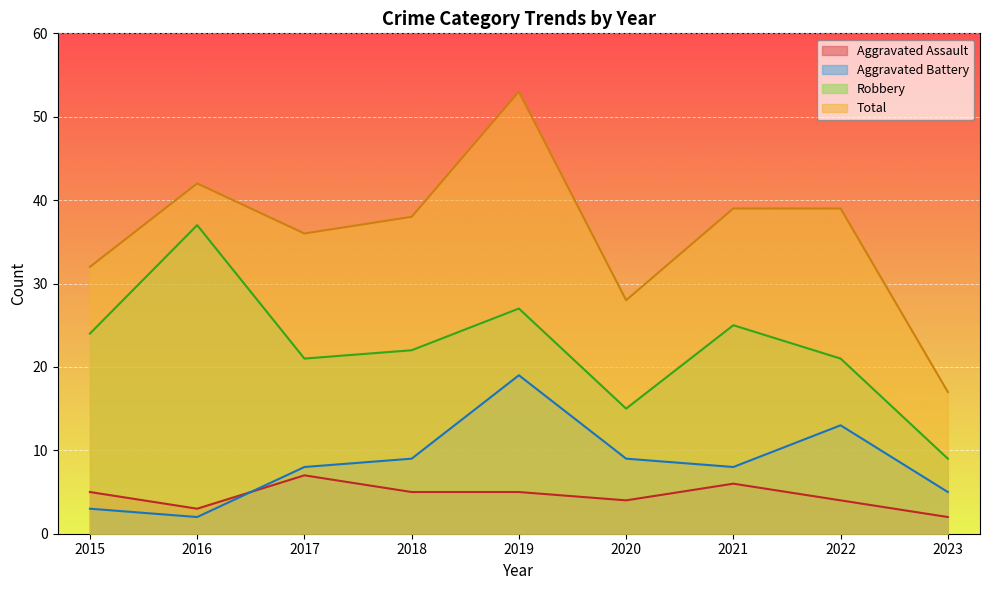

Which category has the highest value in the Aggravated Assault series?

2017